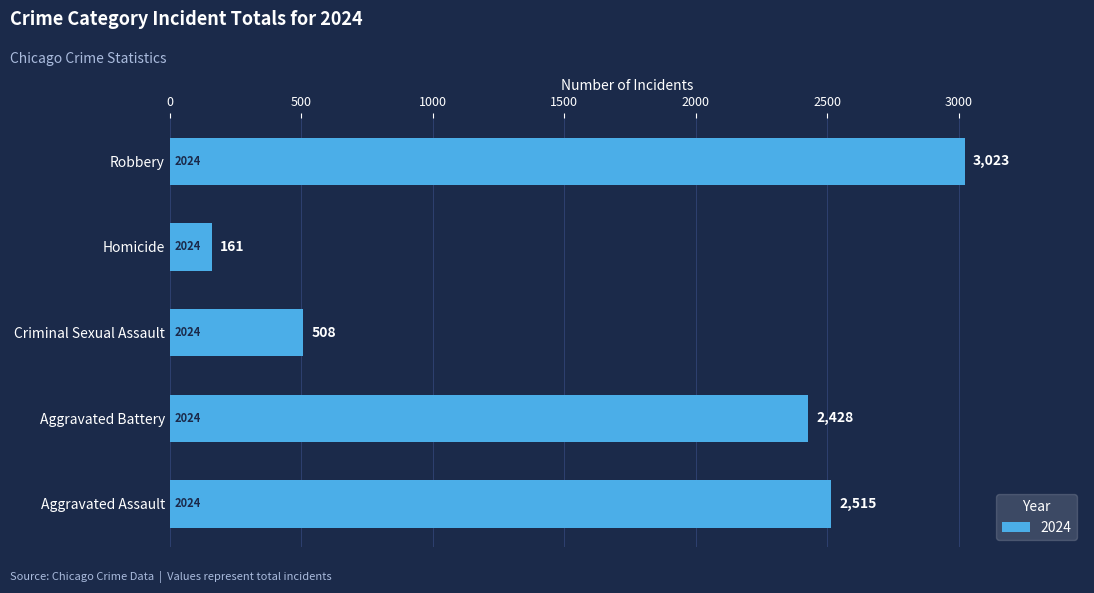

Rank the categories by value from highest to lowest.

Robbery, Aggravated Assault, Aggravated Battery, Criminal Sexual Assault, Homicide